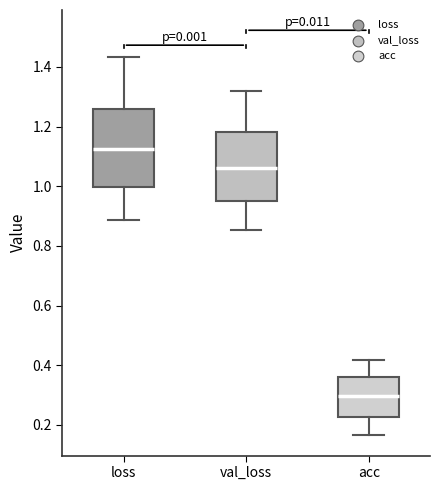

Reading left to right, transcribe this box plot: for each box, give where its median line is, the range the box spans, and where its two whiskers end, as read against the y-axis. The values are not printed on the chart, so give them approximately, as read against the axis.

loss: median 1.12, box 1.00 to 1.26, whiskers 0.88 to 1.44
val_loss: median 1.06, box 0.96 to 1.18, whiskers 0.86 to 1.32
acc: median 0.30, box 0.22 to 0.36, whiskers 0.16 to 0.42